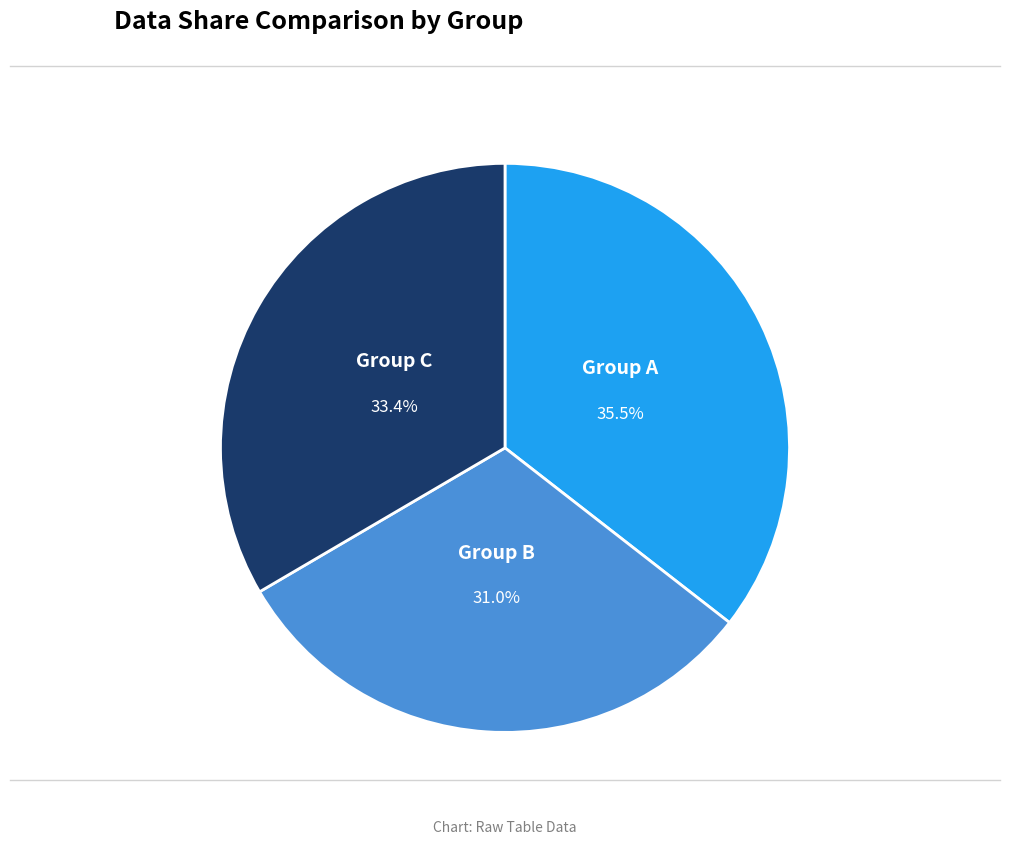

How many segments does this pie chart have?

3